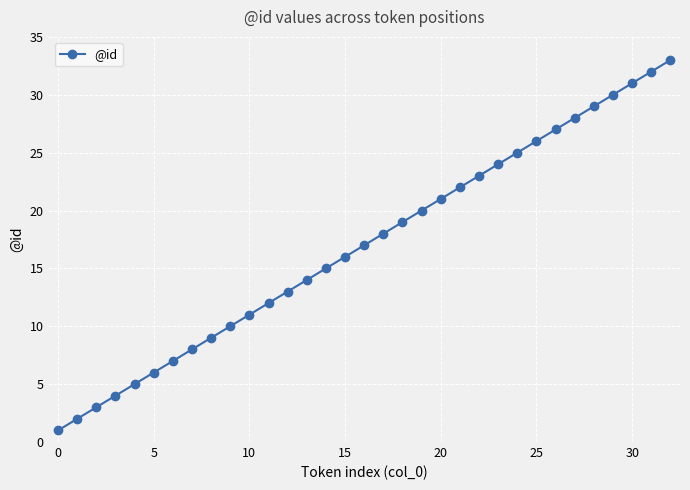

What is the maximum value shown in the chart?

33